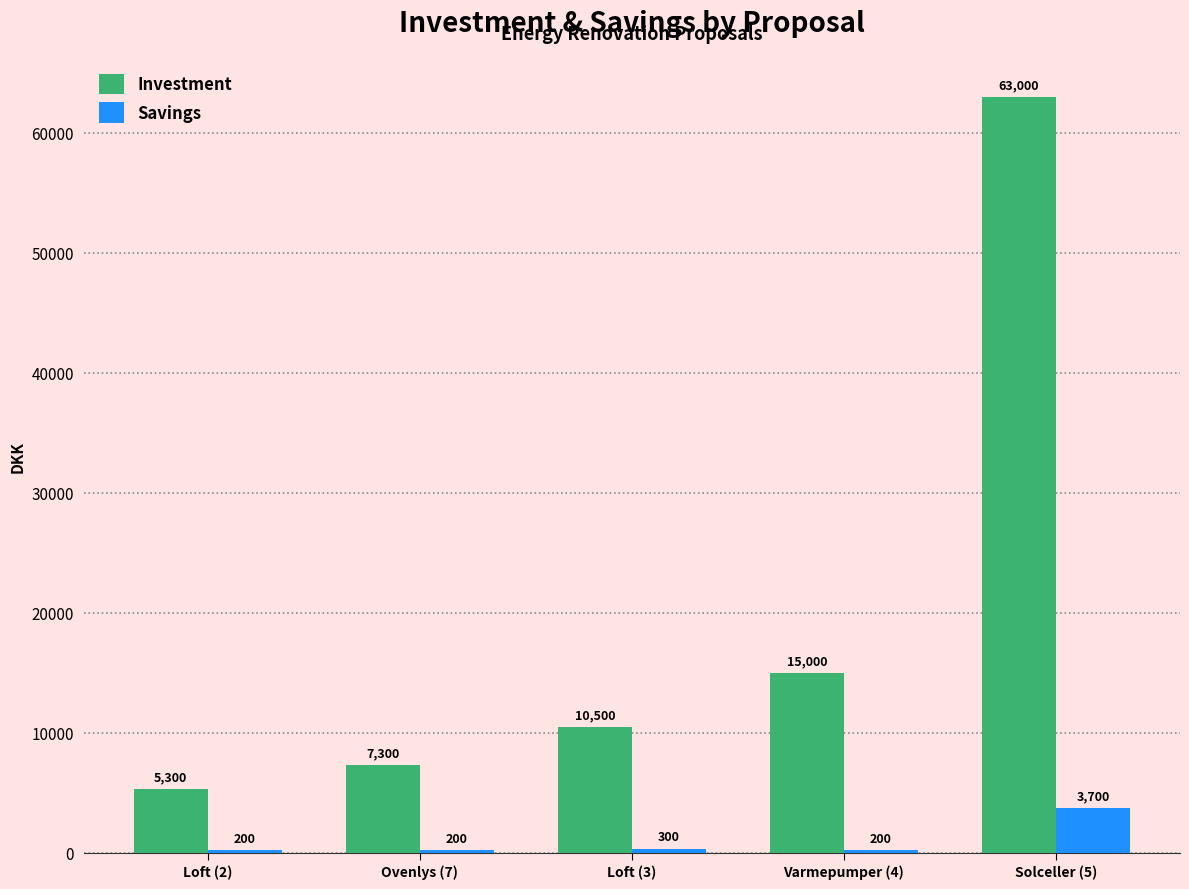

What is the spread (max minus min) of values at Varmepumper (4)?

14800